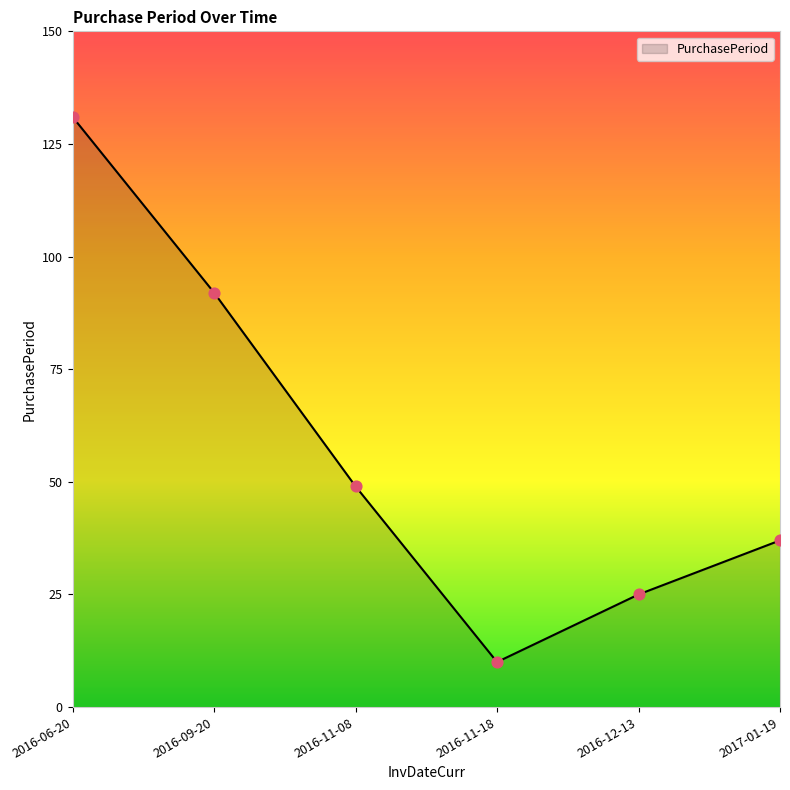

Approximately how many times larger is the value at 2016-11-08 compared to 2017-01-19?

1.3